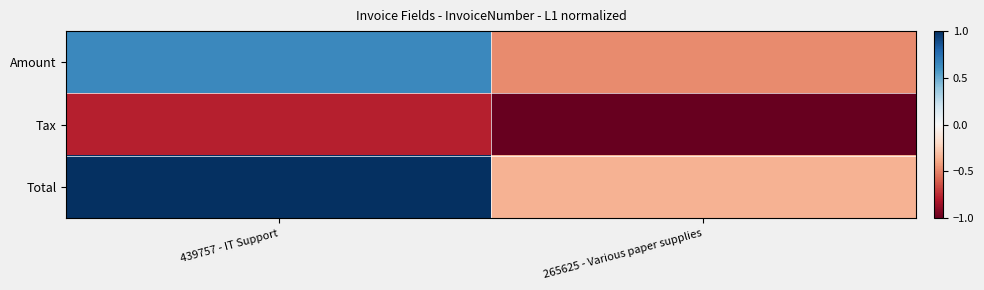

Between 439757 - IT Support and 265625 - Various paper supplies, which series saw the biggest shift?

Total